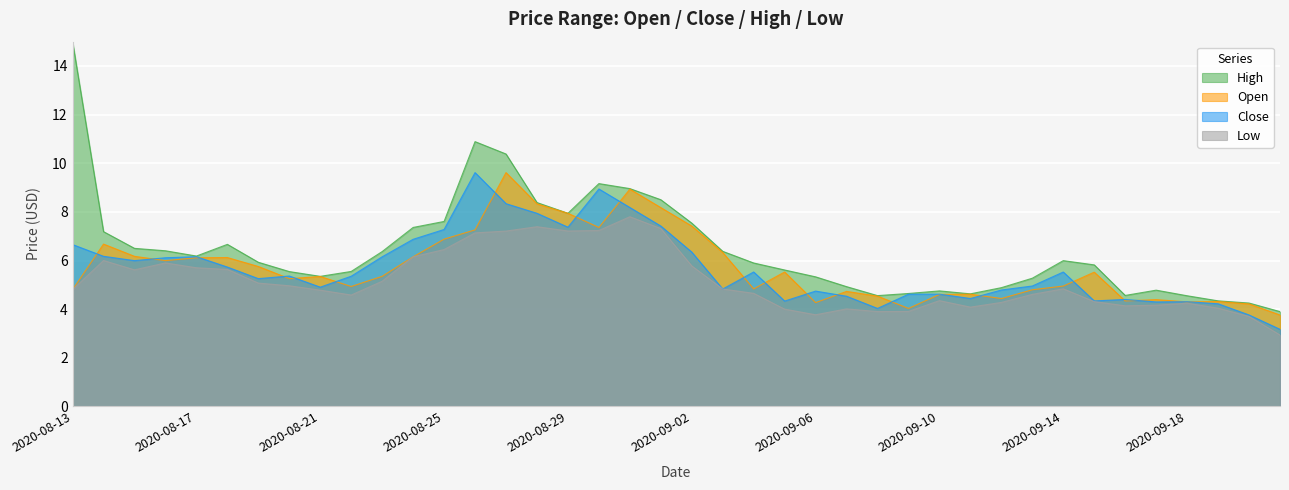

At 2020-09-12, list the series in order from largest to smallest.

close, open, low